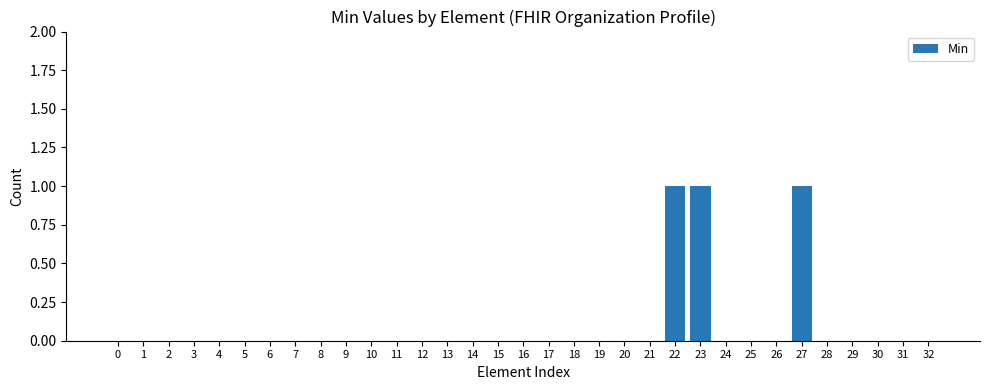

How many distinct data groups are displayed?

1